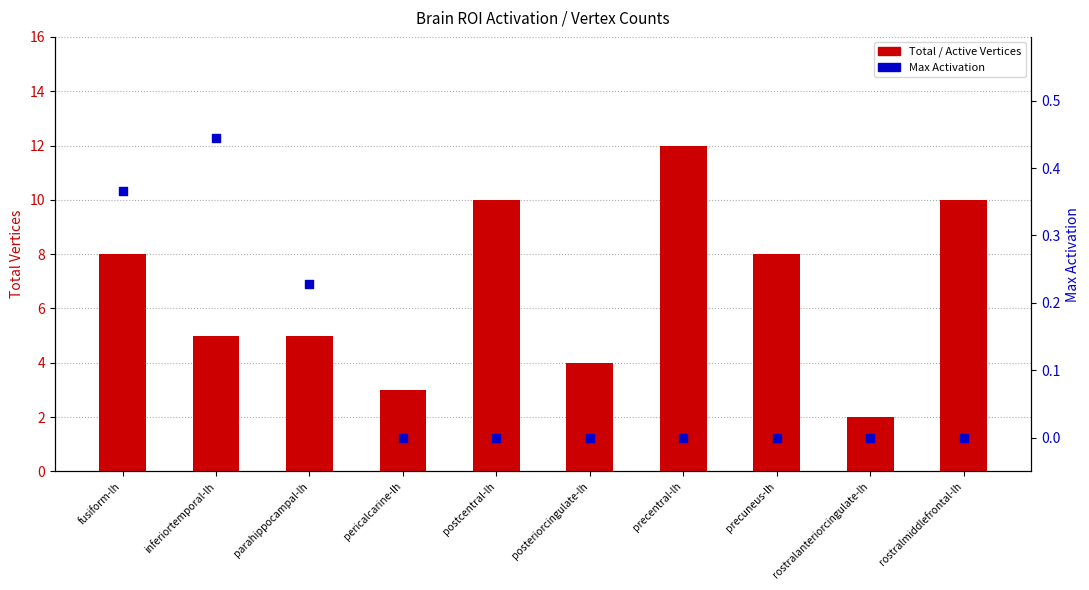

Which series contains the lowest Y value?

Active Vertices